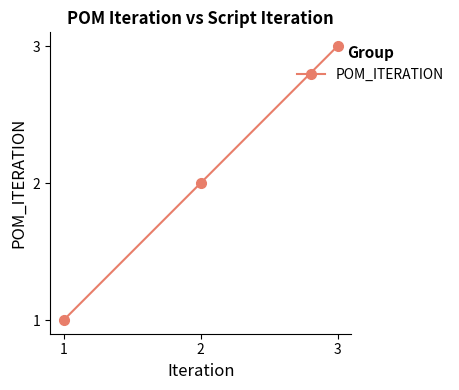

How many lines are shown in the chart?

1